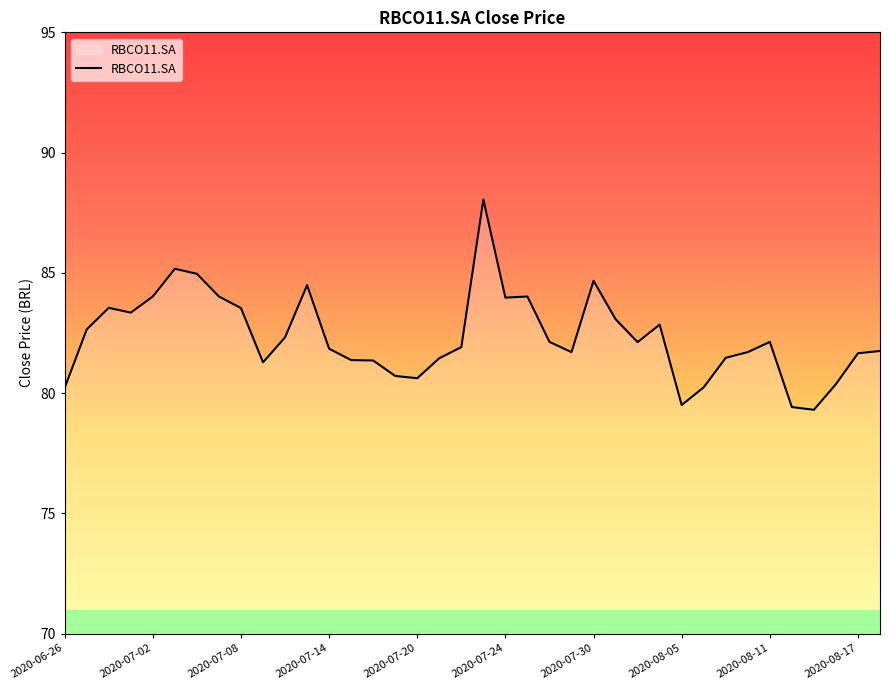

What is the greatest value displayed?

88.0